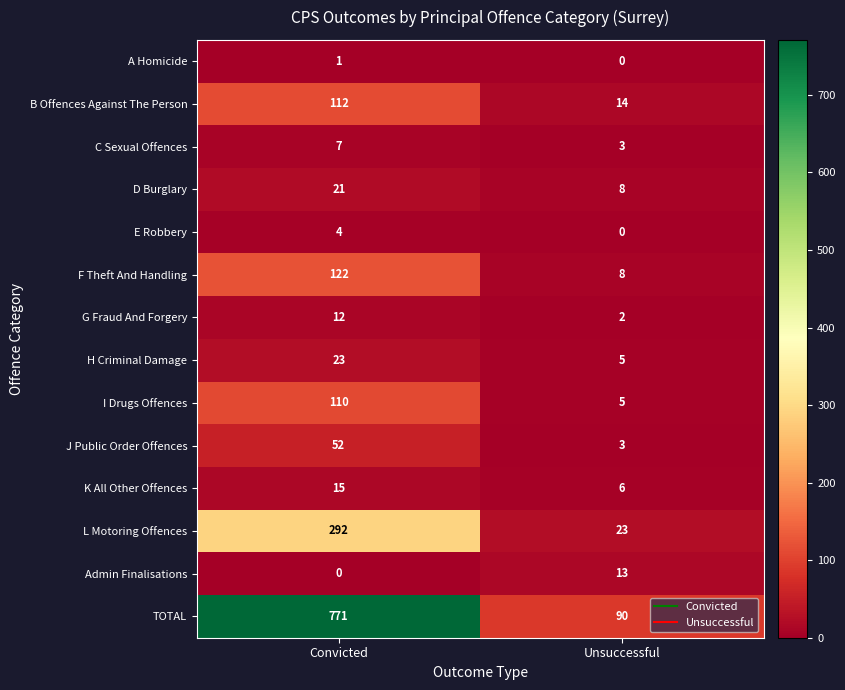

At which category is the sum across all series the highest?

Convicted